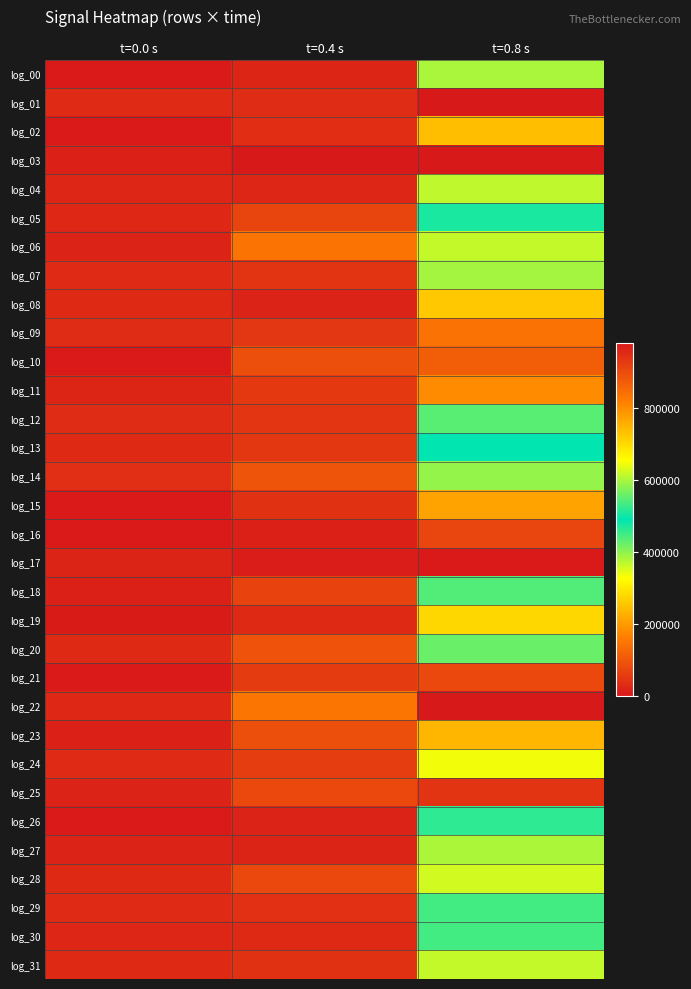

Reading left to right, list all the values displayed in this chart.

log_00: t=0.0 s=3110	t=0.4 s=20960	t=0.8 s=381960
log_01: t=0.0 s=29590	t=0.4 s=32260	t=0.8 s=979550
log_02: t=0.0 s=3230	t=0.4 s=33280	t=0.8 s=243190
log_03: t=0.0 s=15150	t=0.4 s=1250	t=0.8 s=0
log_04: t=0.0 s=22300	t=0.4 s=22540	t=0.8 s=368450
log_05: t=0.0 s=24370	t=0.4 s=69890	t=0.8 s=505520
log_06: t=0.0 s=15330	t=0.4 s=143630	t=0.8 s=364100
log_07: t=0.0 s=28400	t=0.4 s=43140	t=0.8 s=386270
log_08: t=0.0 s=26350	t=0.4 s=17040	t=0.8 s=256390
log_09: t=0.0 s=31890	t=0.4 s=47660	t=0.8 s=836320
log_10: t=0.0 s=3690	t=0.4 s=85870	t=0.8 s=110110
log_11: t=0.0 s=20770	t=0.4 s=50920	t=0.8 s=179580
log_12: t=0.0 s=31280	t=0.4 s=45790	t=0.8 s=432430
log_13: t=0.0 s=26130	t=0.4 s=48470	t=0.8 s=490770
log_14: t=0.0 s=35180	t=0.4 s=94530	t=0.8 s=394130
log_15: t=0.0 s=3150	t=0.4 s=39580	t=0.8 s=210320
log_16: t=0.0 s=3590	t=0.4 s=13840	t=0.8 s=70920
log_17: t=0.0 s=17250	t=0.4 s=6990	t=0.8 s=2470
log_18: t=0.0 s=13060	t=0.4 s=68080	t=0.8 s=542120
log_19: t=0.0 s=4290	t=0.4 s=26410	t=0.8 s=276880
log_20: t=0.0 s=24980	t=0.4 s=93740	t=0.8 s=557610
log_21: t=0.0 s=3520	t=0.4 s=54400	t=0.8 s=75360
log_22: t=0.0 s=22990	t=0.4 s=147320	t=0.8 s=80
log_23: t=0.0 s=15080	t=0.4 s=87310	t=0.8 s=233430
log_24: t=0.0 s=29380	t=0.4 s=56370	t=0.8 s=644170
log_25: t=0.0 s=16700	t=0.4 s=74970	t=0.8 s=42940
log_26: t=0.0 s=3110	t=0.4 s=15790	t=0.8 s=459540
log_27: t=0.0 s=17110	t=0.4 s=18060	t=0.8 s=379240
log_28: t=0.0 s=26670	t=0.4 s=76160	t=0.8 s=357000
log_29: t=0.0 s=27910	t=0.4 s=37310	t=0.8 s=446080
log_30: t=0.0 s=21860	t=0.4 s=26210	t=0.8 s=447410
log_31: t=0.0 s=25590	t=0.4 s=39750	t=0.8 s=615890